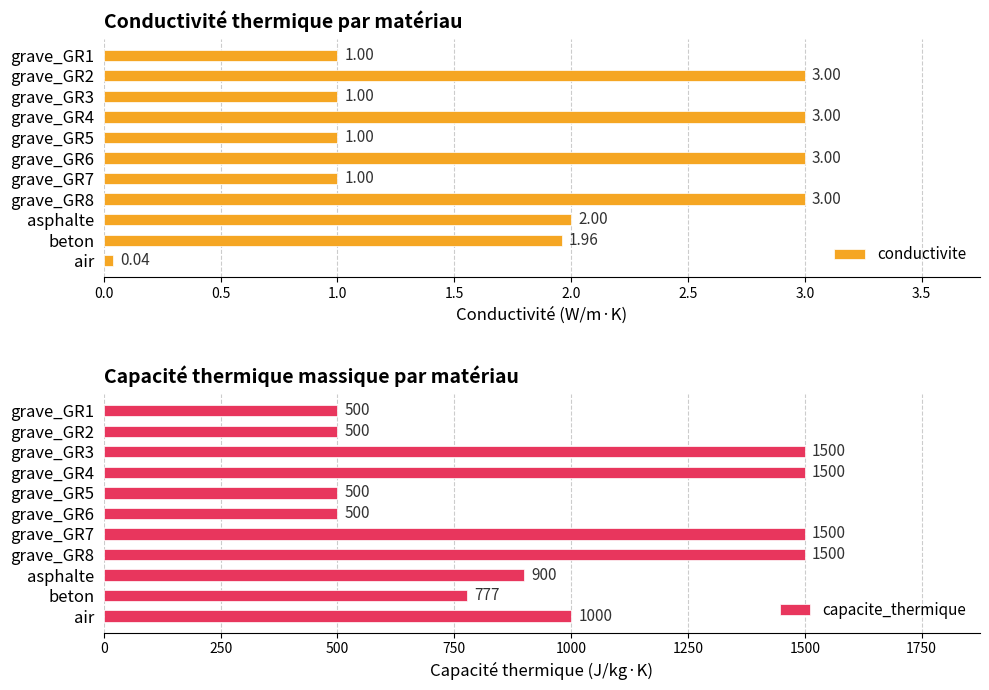

Reading left to right, extract all data points from this chart.

conductivite: 1.0	3.0	1.0	3.0	1.0	3.0	1.0	3.0	2.0	2.0	0.0
capacite_thermique: 500.0	500.0	1500.0	1500.0	500.0	500.0	1500.0	1500.0	900.0	777.0	1000.0